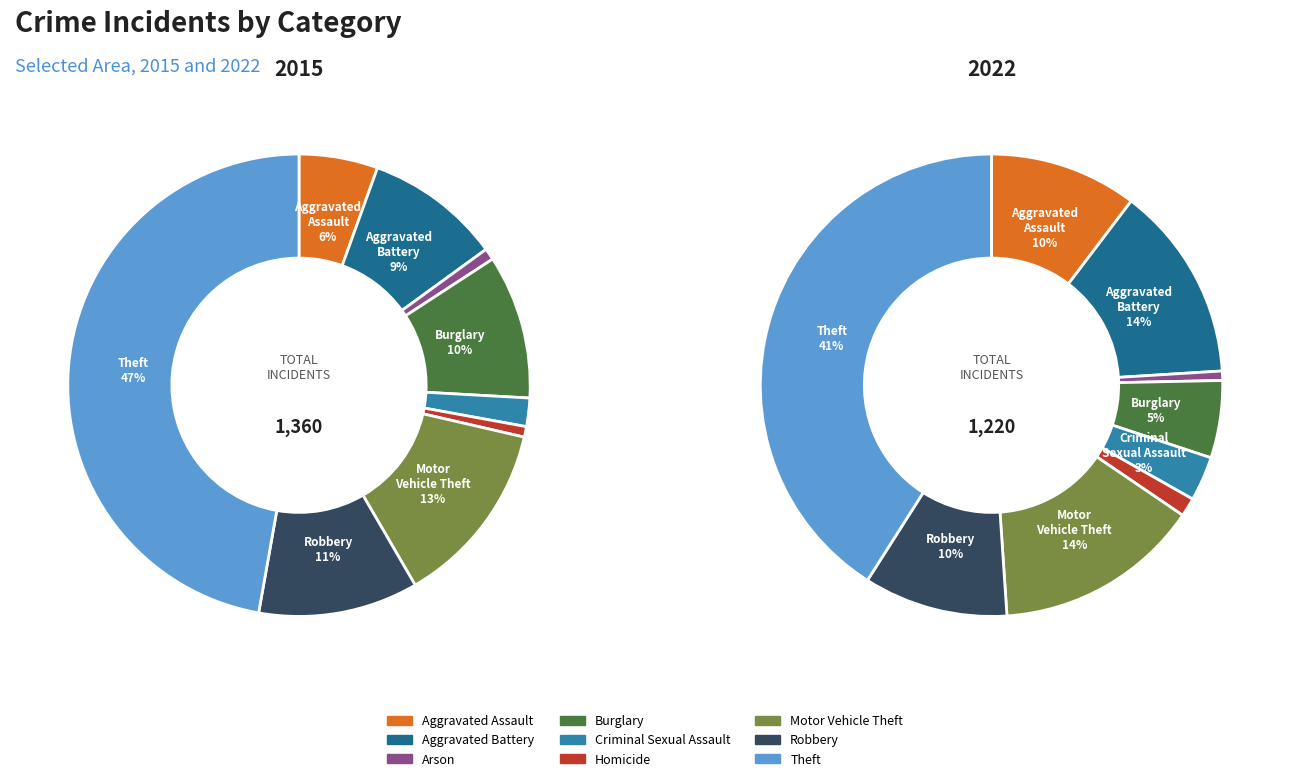

What is the smallest slice in the pie chart?

Arson